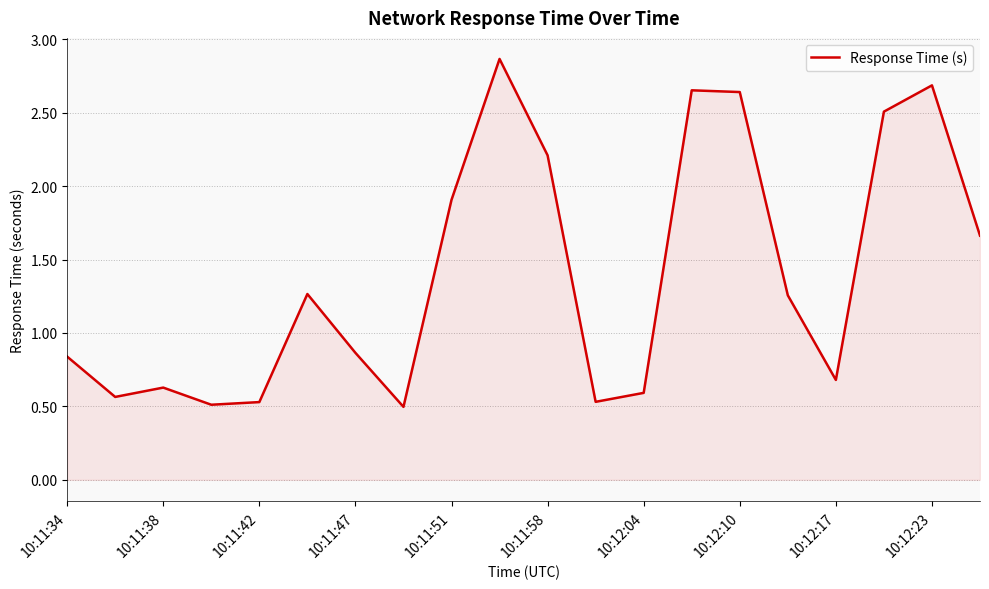

What is the minimum value shown in the chart?

0.5